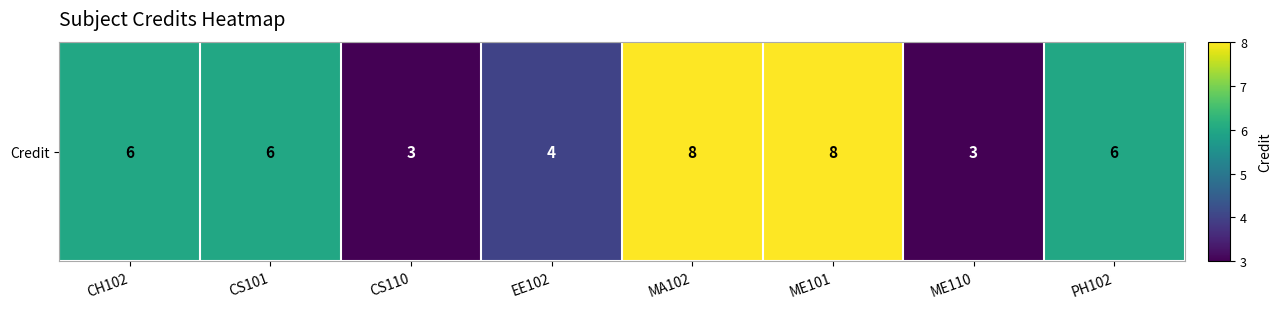

How many categories are shown in the chart?

8